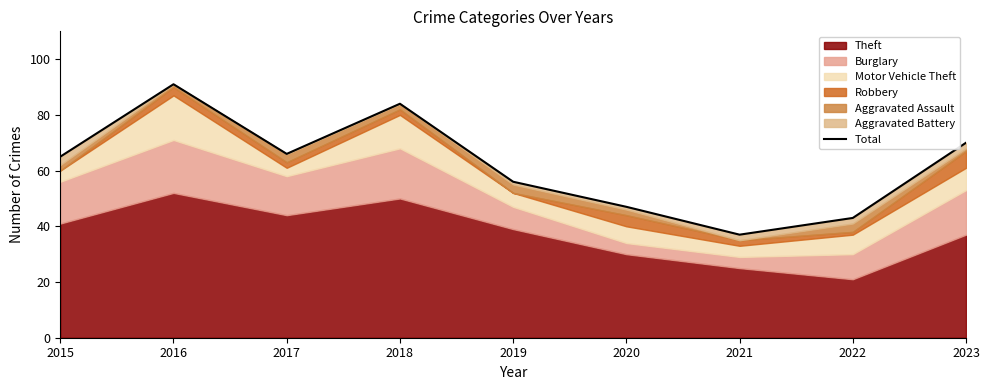

At which category does the chart reach its peak across all series?

2016